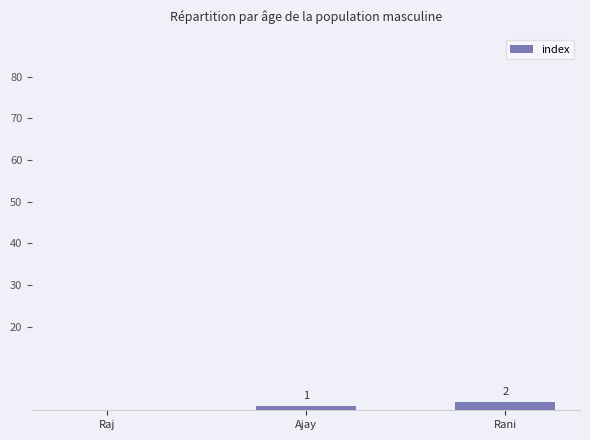

What value does the data have at Ajay?

1